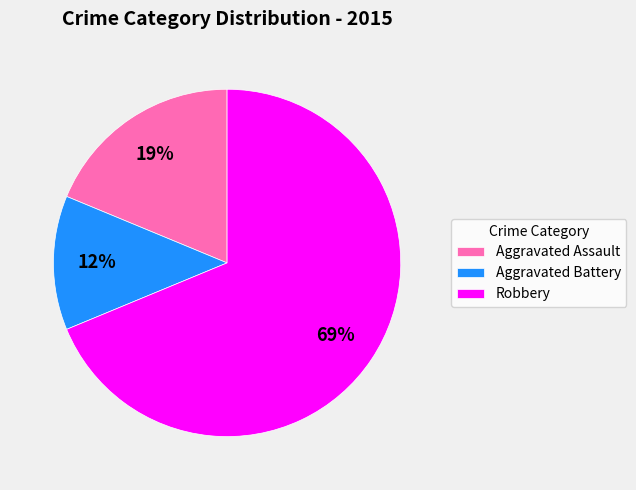

Is there any slice that represents more than half of the pie?

Yes